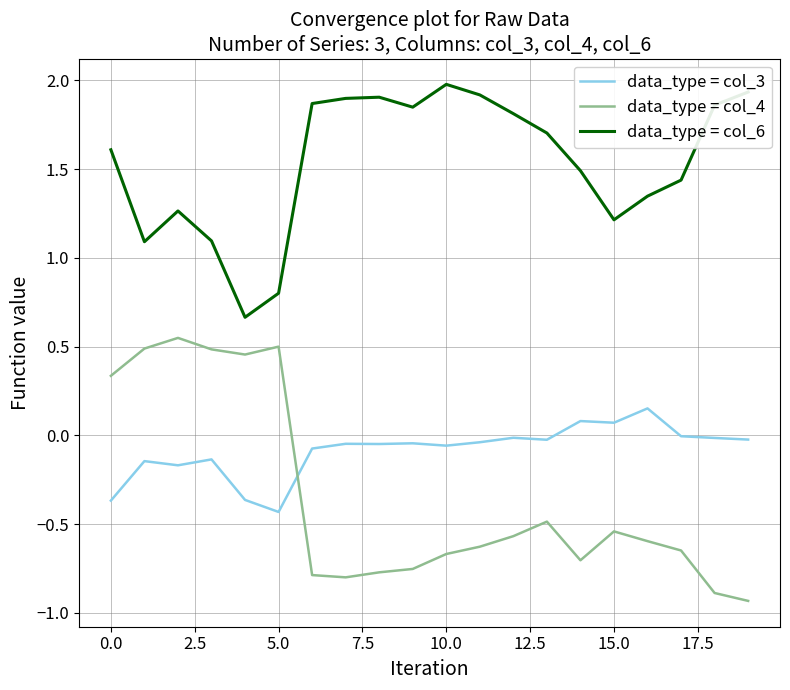

Which series has the largest range (max minus min)?

data_type = col_4